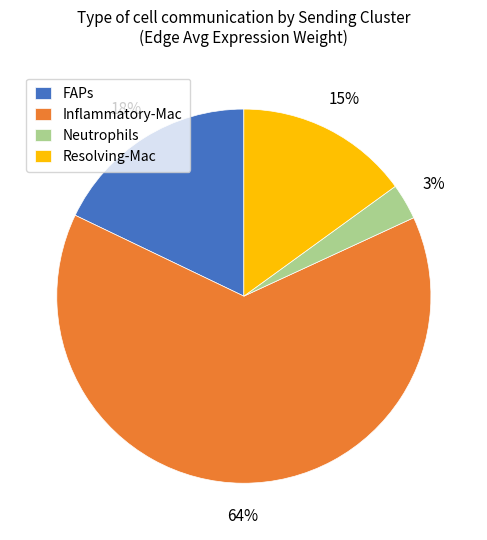

Count the number of slices in the pie.

4